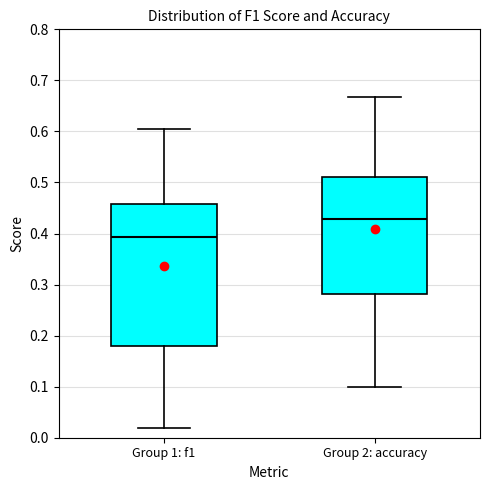

Which box's median line is the lowest?

Group 1: f1